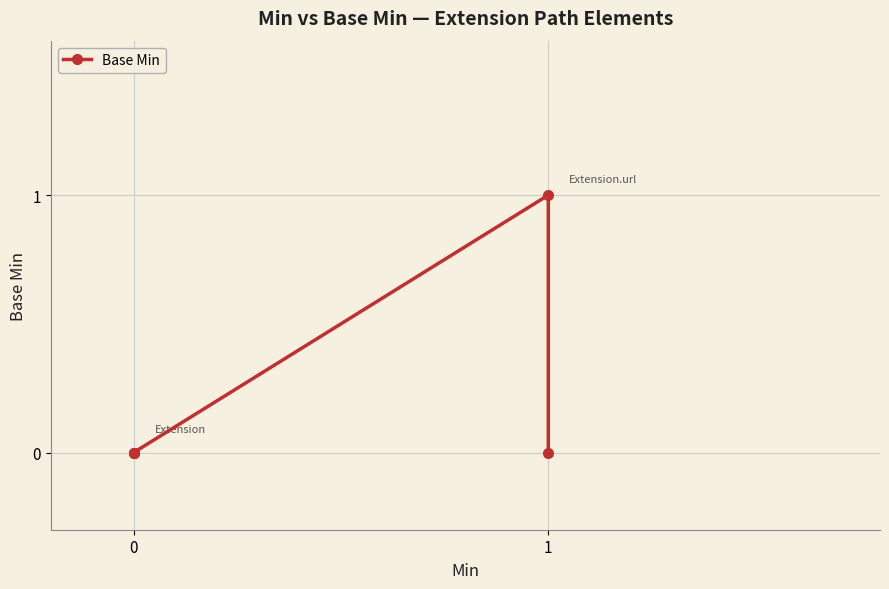

True or false: the data shows 0 at 0.

False